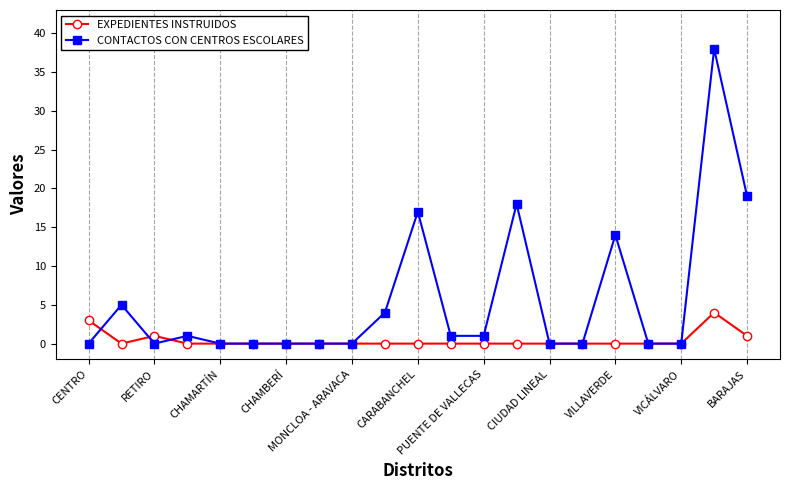

List the series in order of their overall mean, lowest first.

EXPEDIENTES INSTRUIDOS, CONTACTOS CON CENTROS ESCOLARES